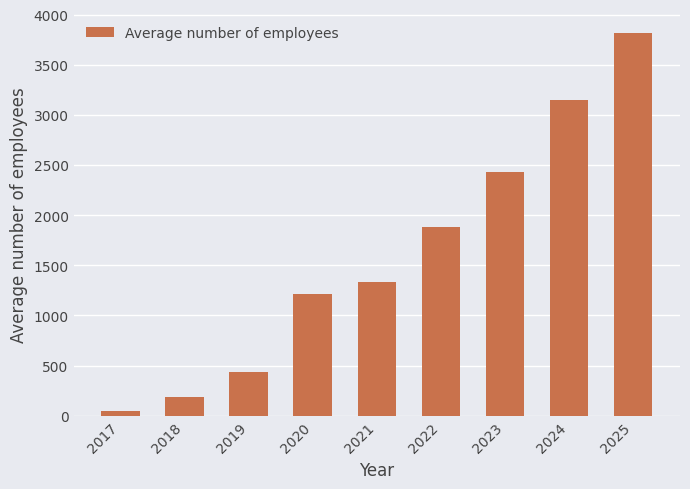

Reading left to right, extract all data points from this chart.

2017=47	2018=183	2019=437	2020=1218	2021=1332	2022=1879	2023=2432	2024=3145	2025=3821